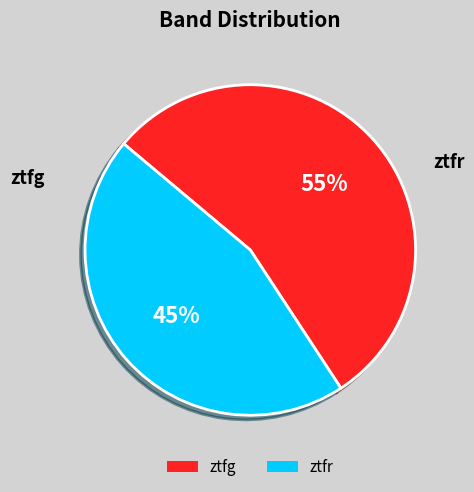

To the nearest percent, what is the combined percentage of ztfr and ztfg?

100%